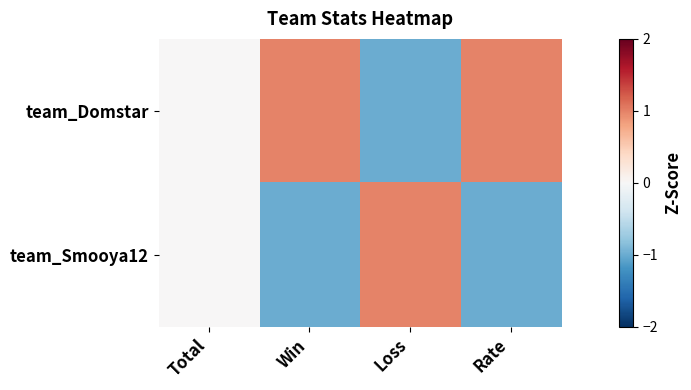

How many distinct data groups are displayed?

2